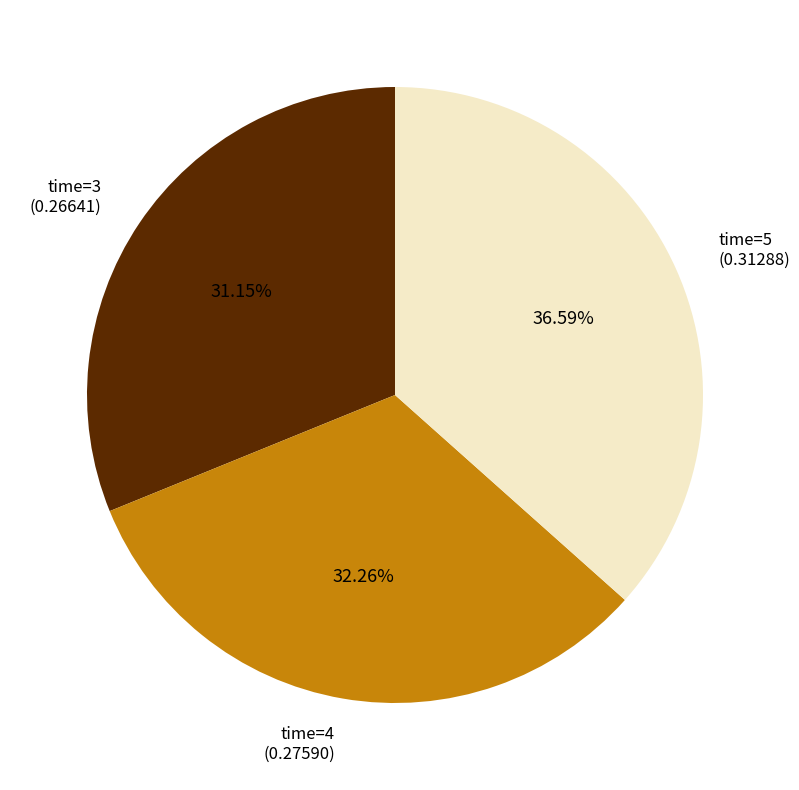

How many segments does this pie chart have?

3